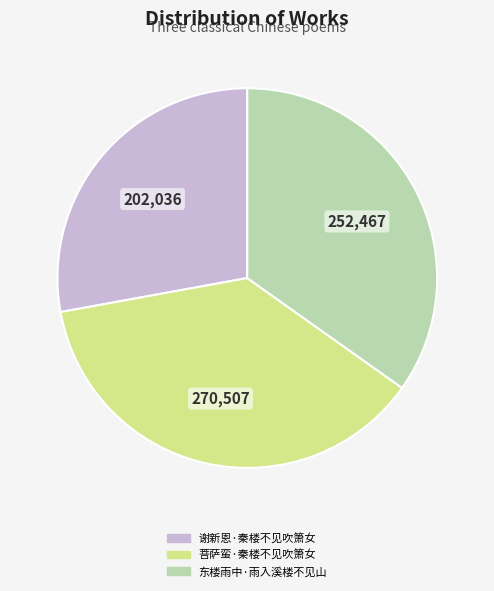

Count the number of slices in the pie.

3